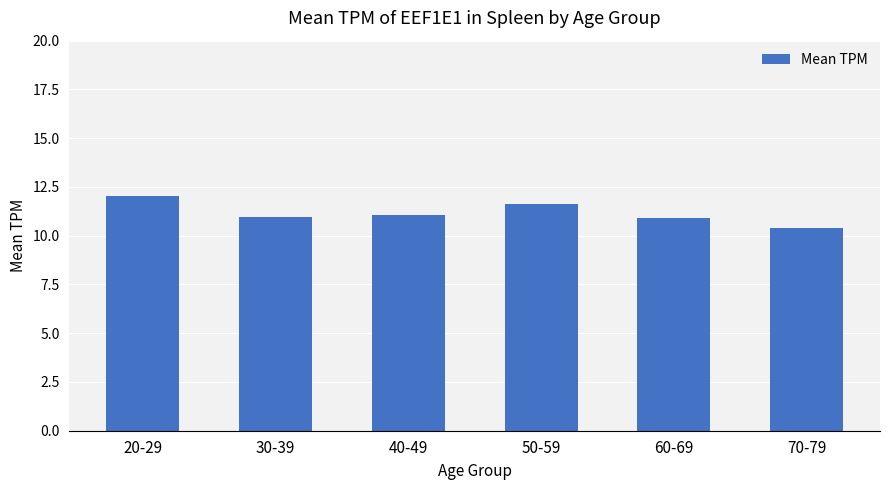

What position from the left is 60-69?

5